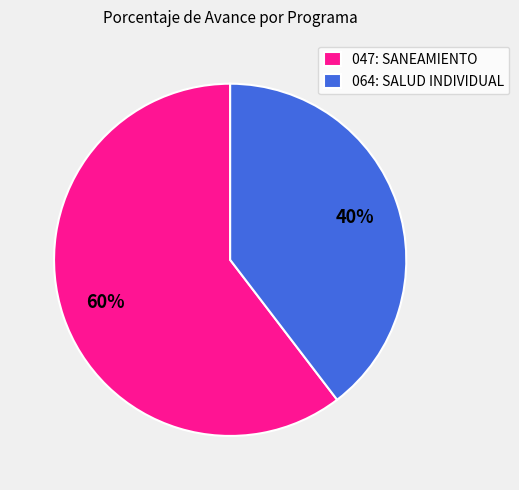

What is the ratio of the value at 064: SALUD INDIVIDUAL to the value at 047: SANEAMIENTO?

0.7